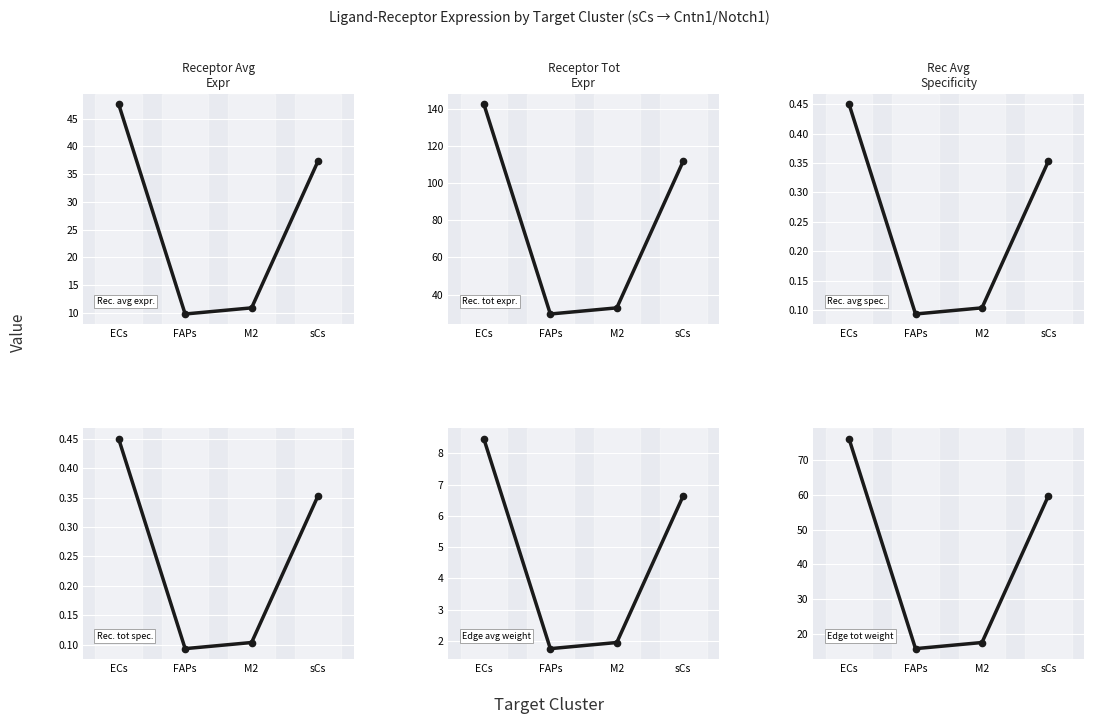

What position from the left is FAPs?

2